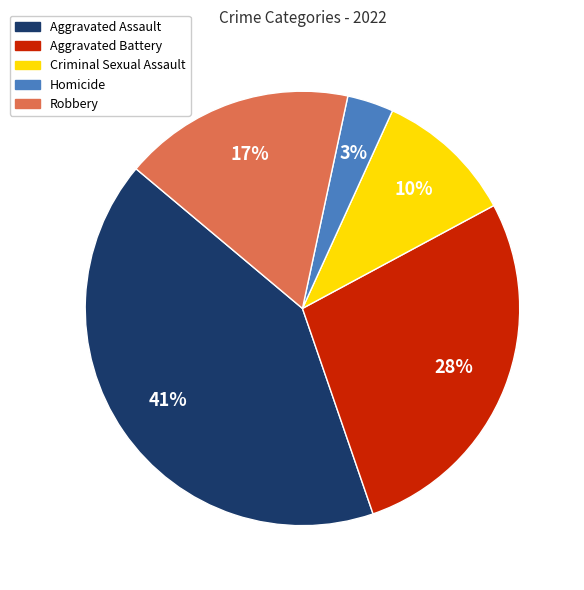

To the nearest percent, what portion does Aggravated Assault represent?

41%